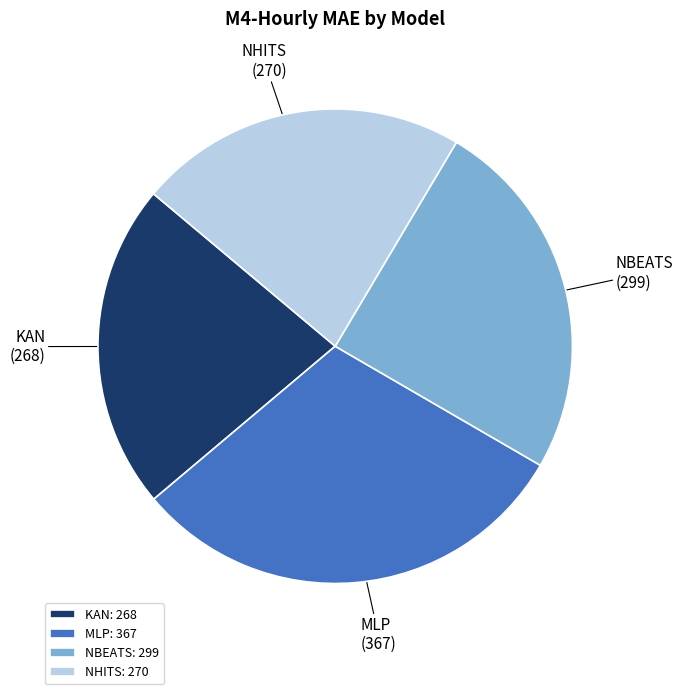

Is it true that KAN is 22% of the pie?

True